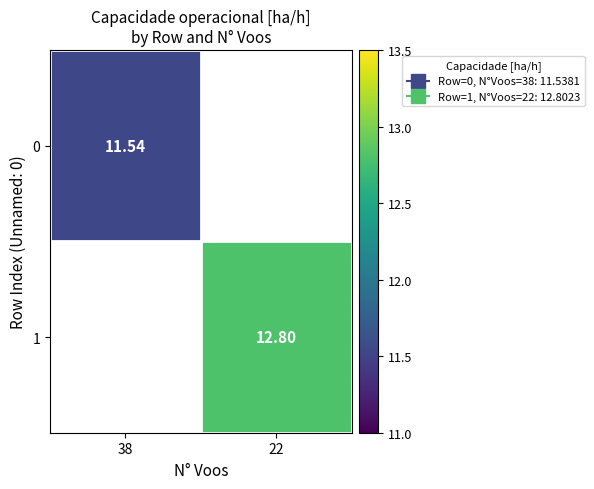

What value does the 1 series have at 22?

12.8